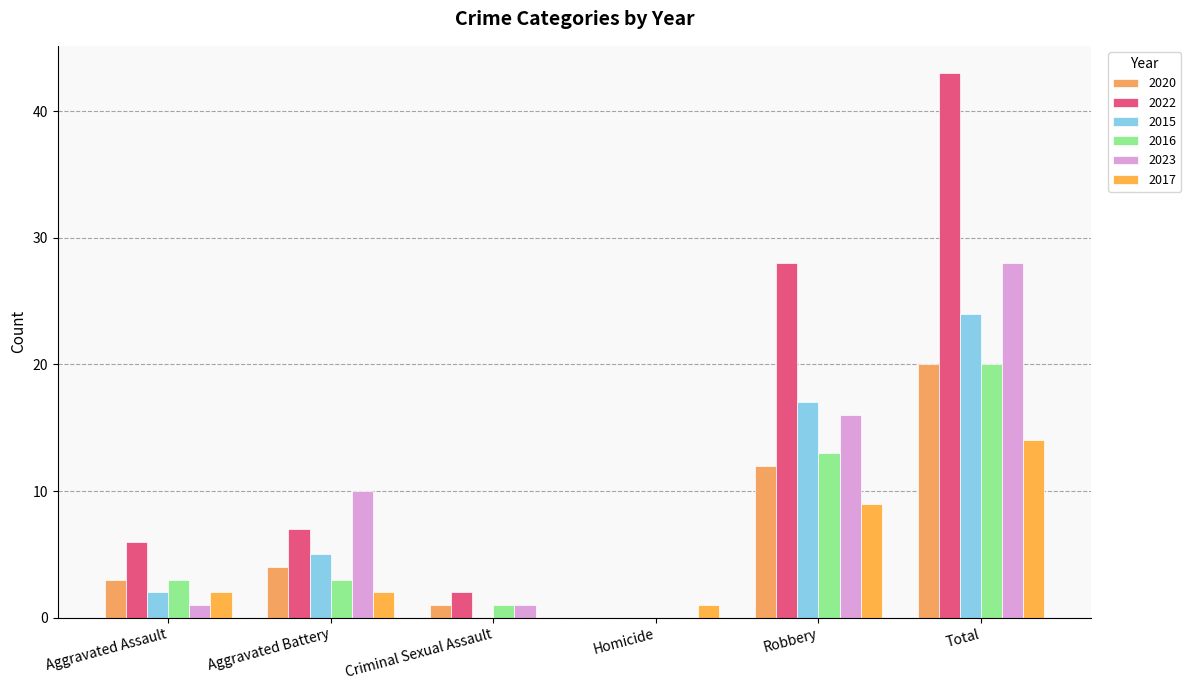

Which series has the widest spread of values?

2022